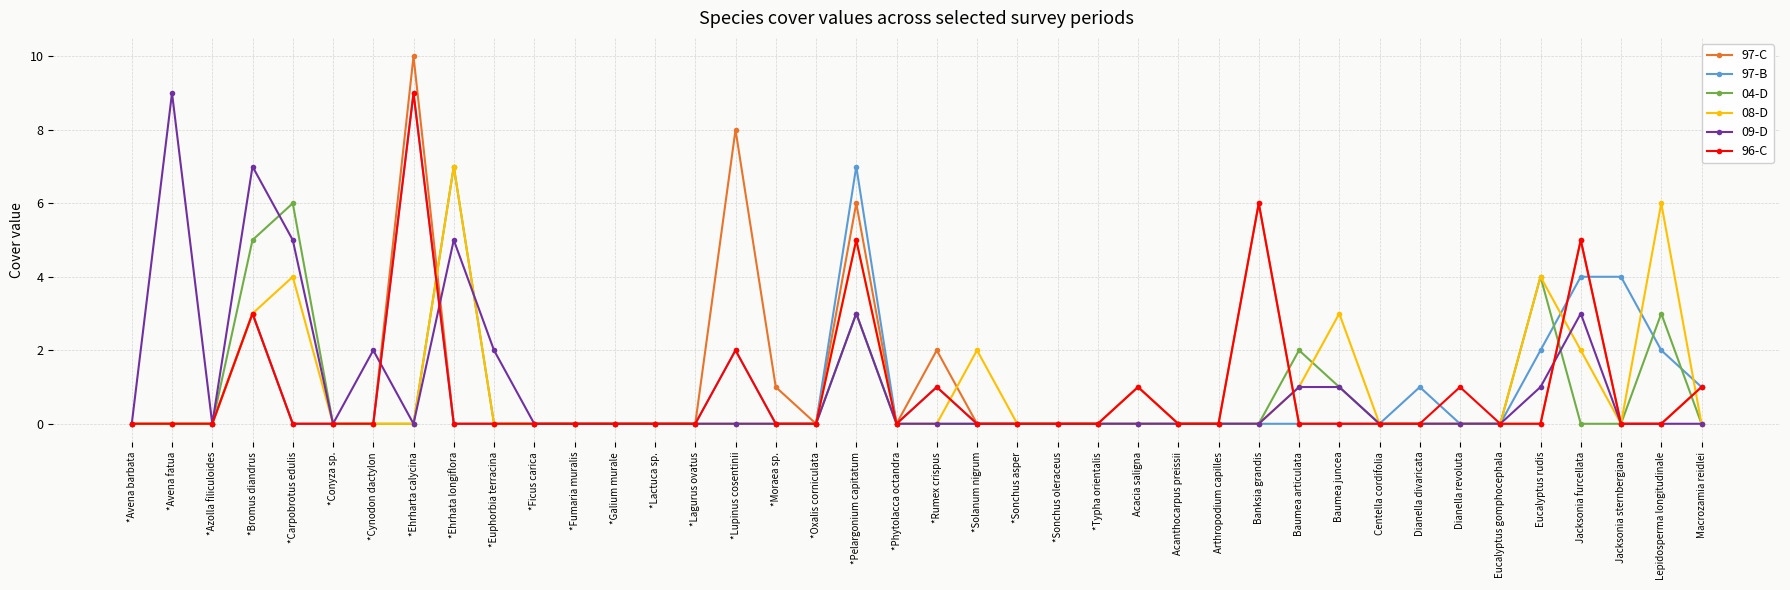

Is it true that 08-D equals -2 at Jacksonia sternbergiana?

False